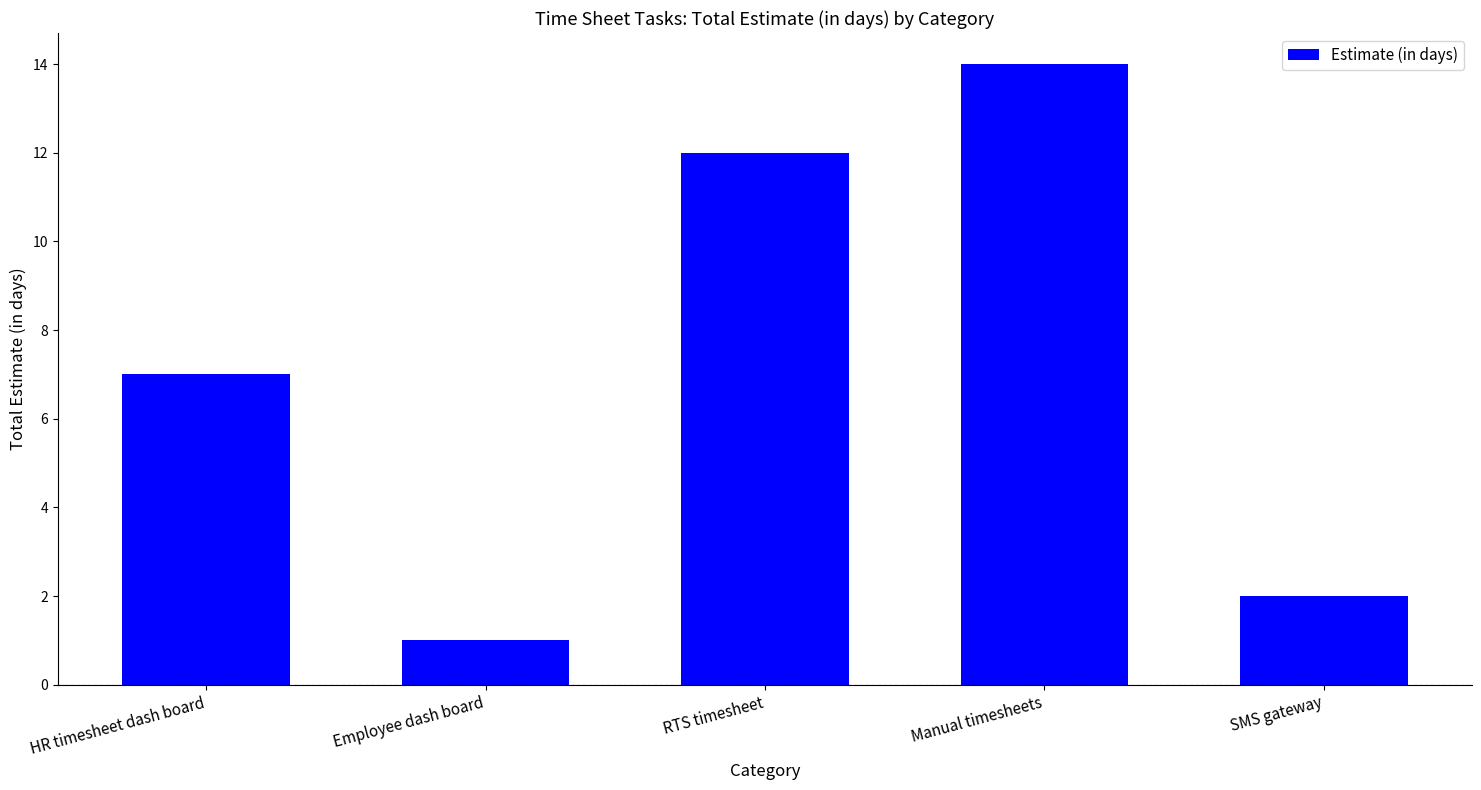

What is the change in value from Manual timesheets to SMS gateway?

-12